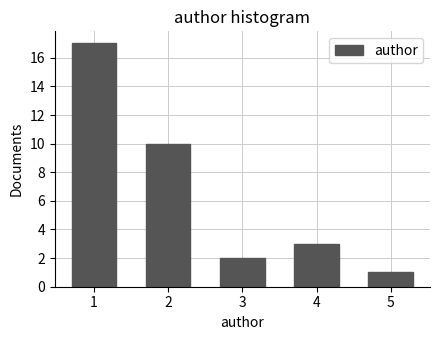

Reading left to right, extract all data points from this chart.

1=17	2=10	3=2	4=3	5=1